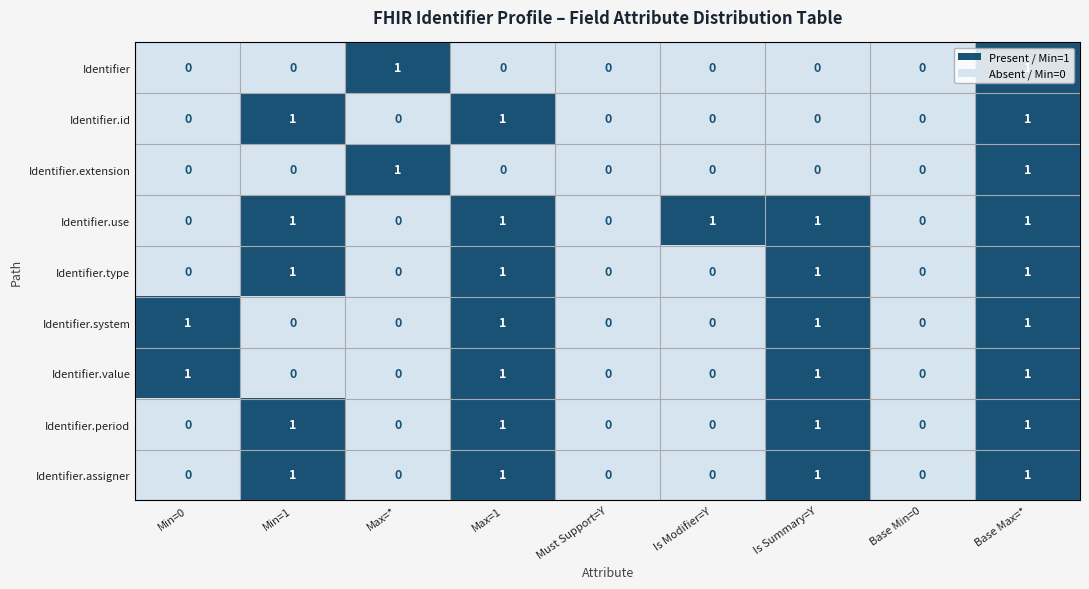

The Identifier.period series shows -1 at Base Min=0. True or false?

False